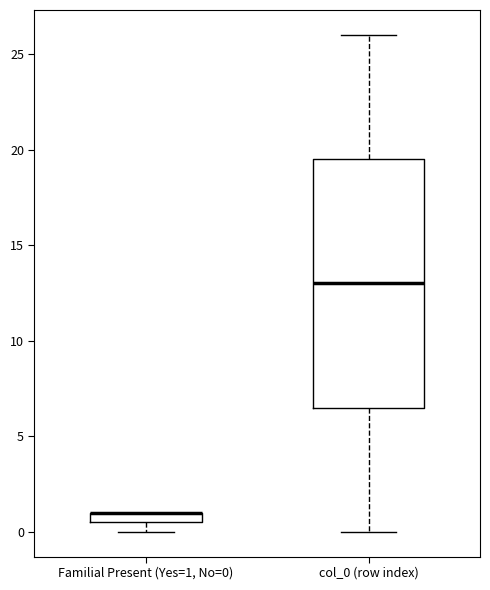

Where is the upper edge of the box for Familial Present (Yes=1, No=0) on the y-axis? The values are not printed on the chart, so give them approximately, as read against the axis.

1.0